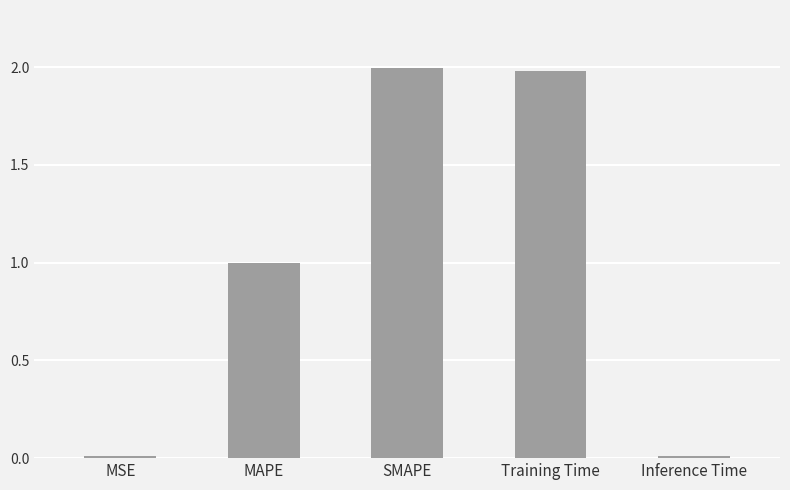

The value at MAPE is 1.0. True or false?

True